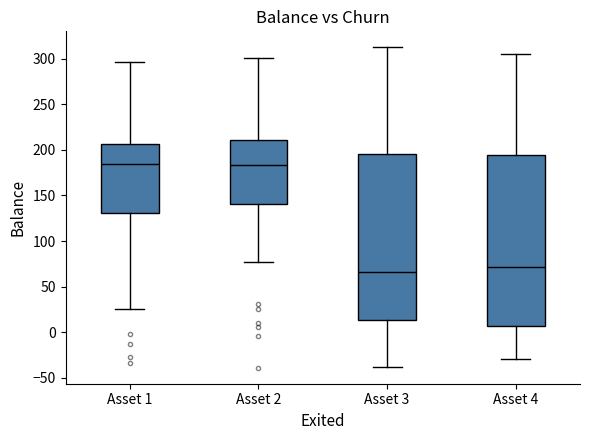

Which box is the tallest, from its lower edge to its upper edge?

Asset 4